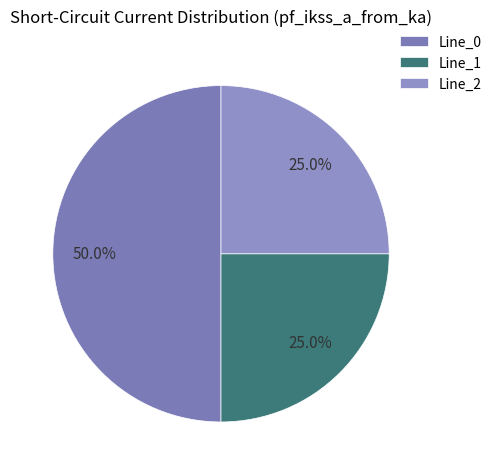

Count the number of slices in the pie.

3